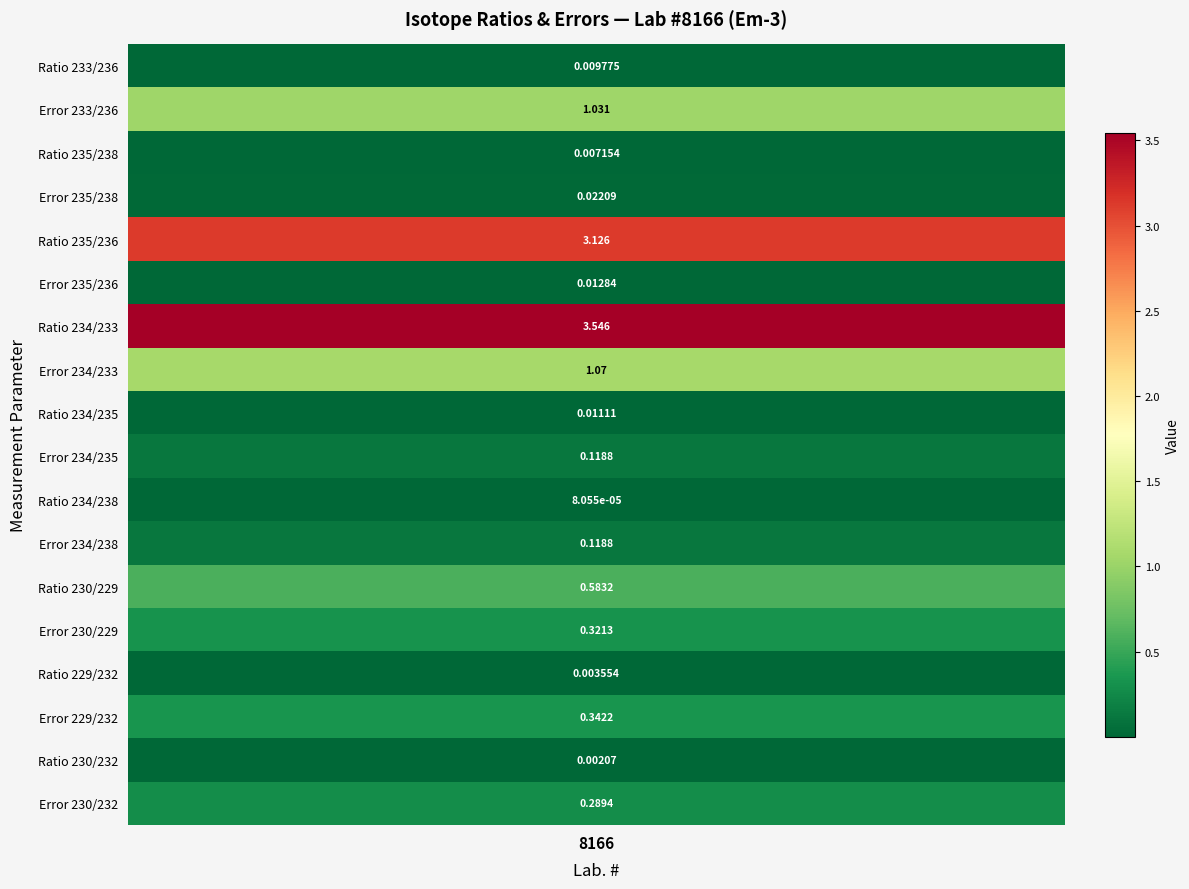

Is it true that the value at Ratio 233/236 is 0.0?

True